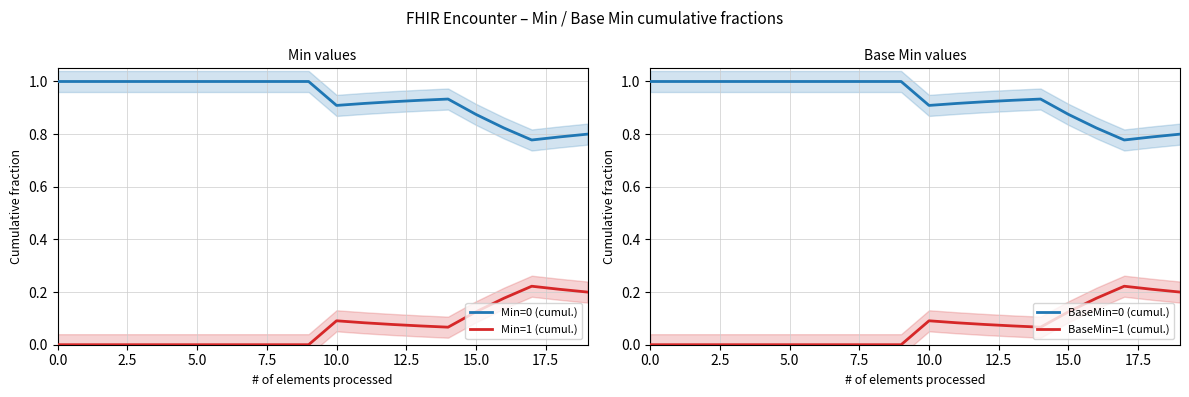

Rank the series by their maximum value, from lowest to highest.

Min=1 (cumul.), BaseMin=1 (cumul.), Min=0 (cumul.), BaseMin=0 (cumul.)